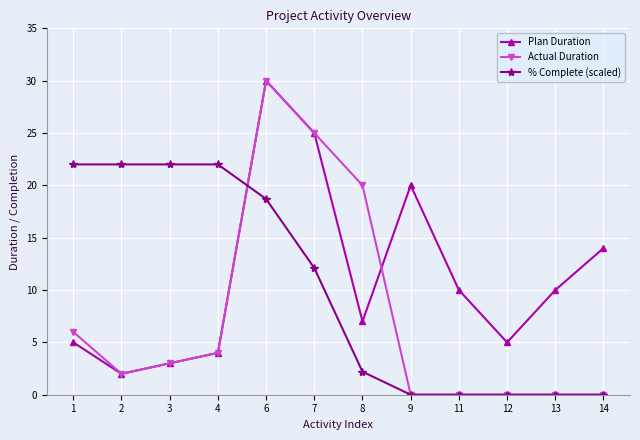

Which series has the largest total across all categories?

Plan Duration